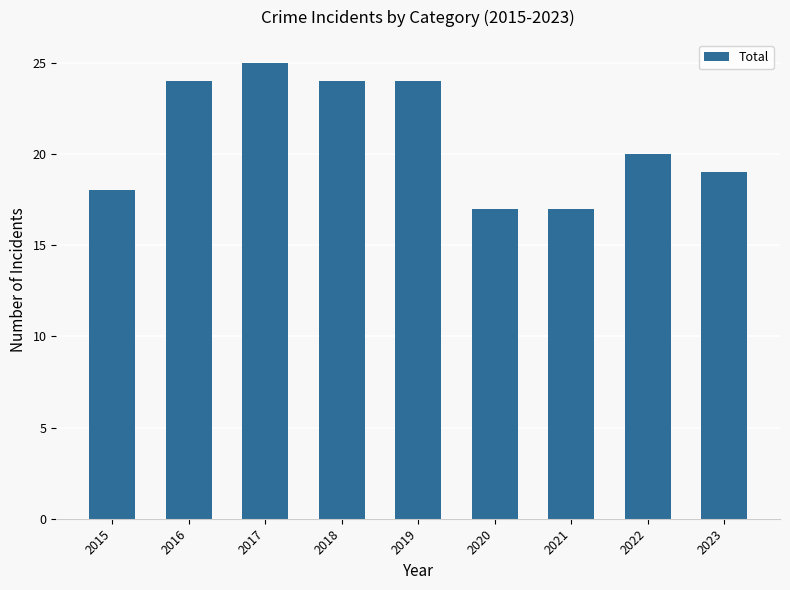

At which label does the data first exceed 20?

2016